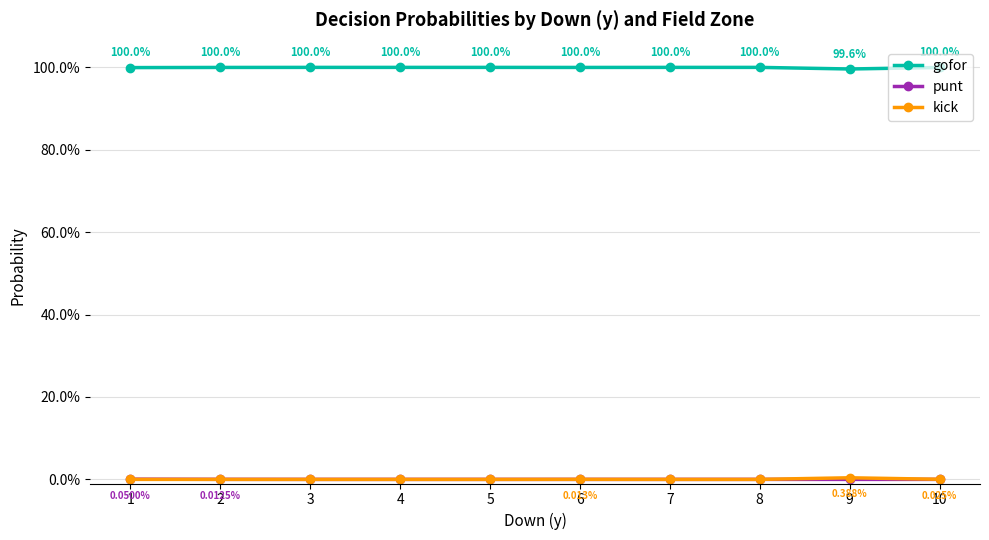

The value of gofor at 9 is 1.6. True or false?

False